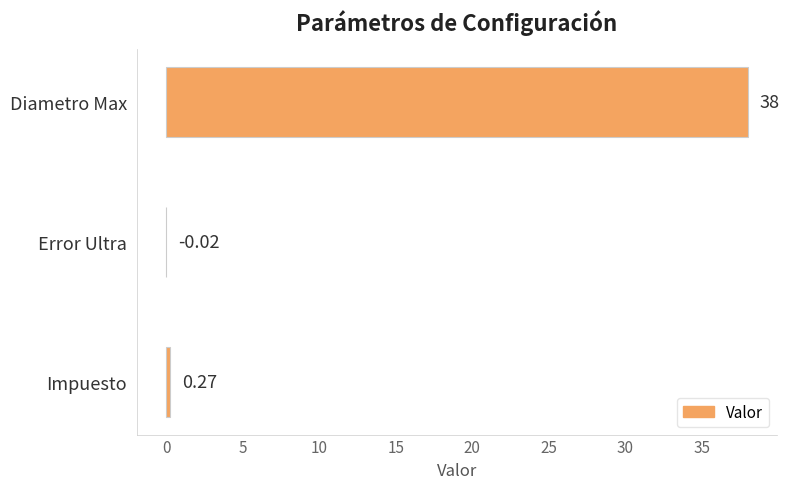

Between Error Ultra and Impuesto, which is larger?

Impuesto